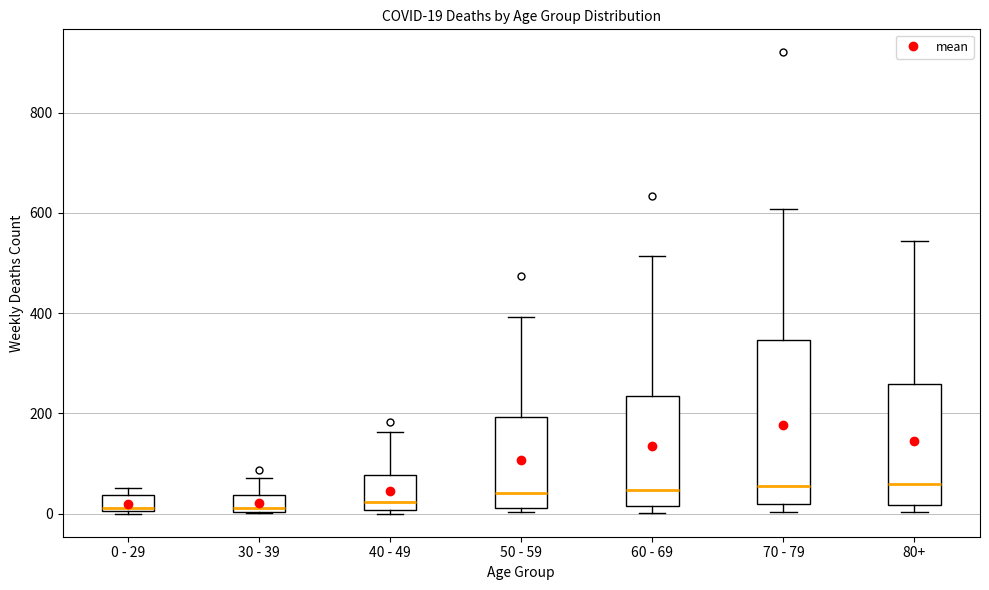

Comparing the boxes themselves (not the whiskers), which one is the tallest?

70 - 79